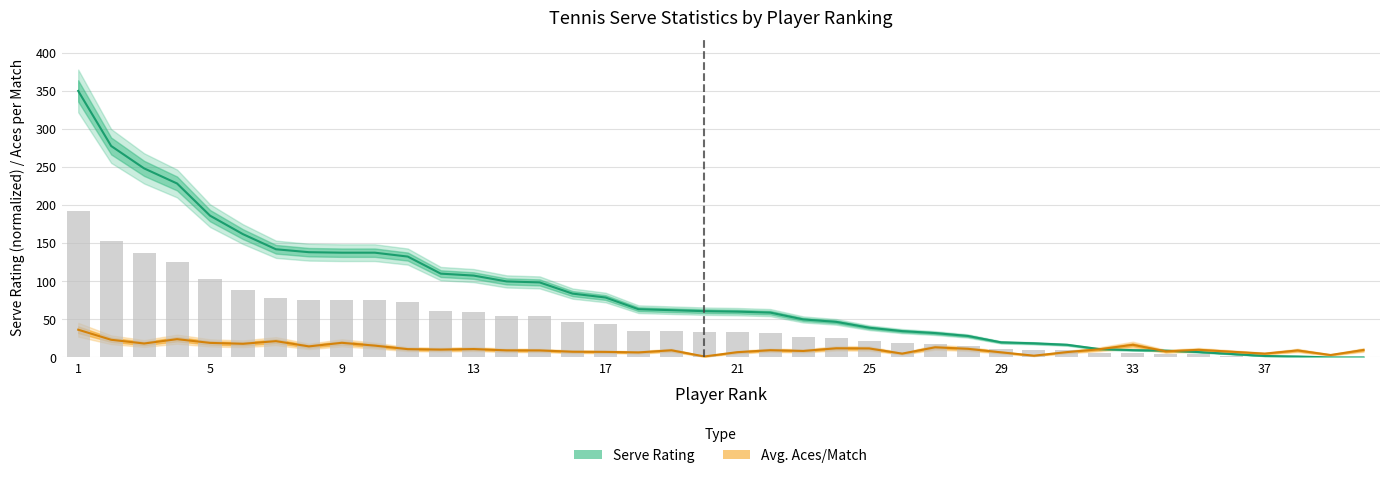

What is the average value of the Avg. Aces/Match series?

11.7